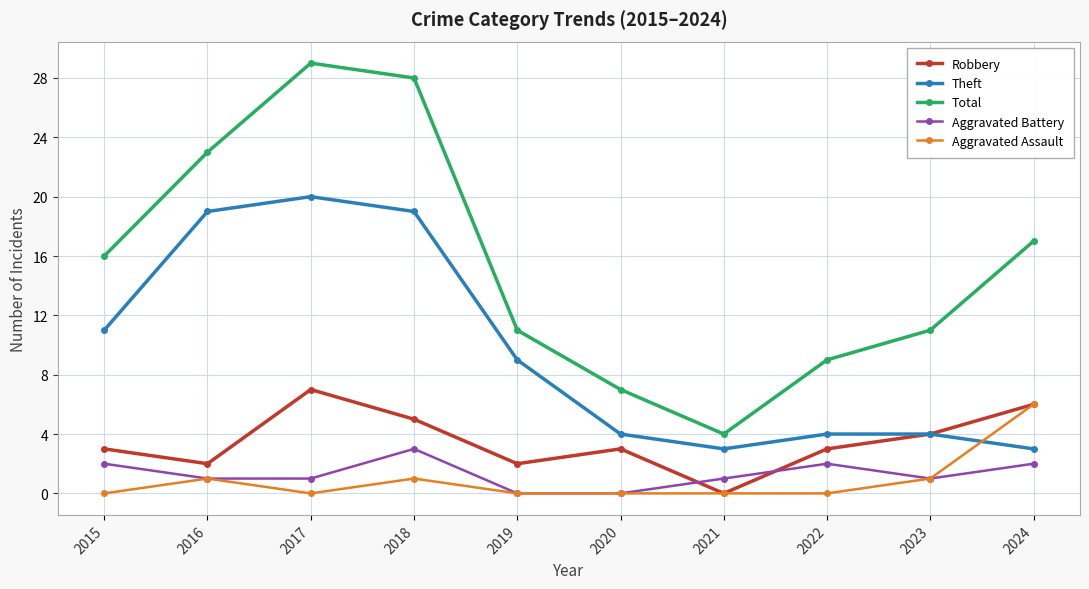

What is the value of the Aggravated Battery point at the 9th from the left?

1